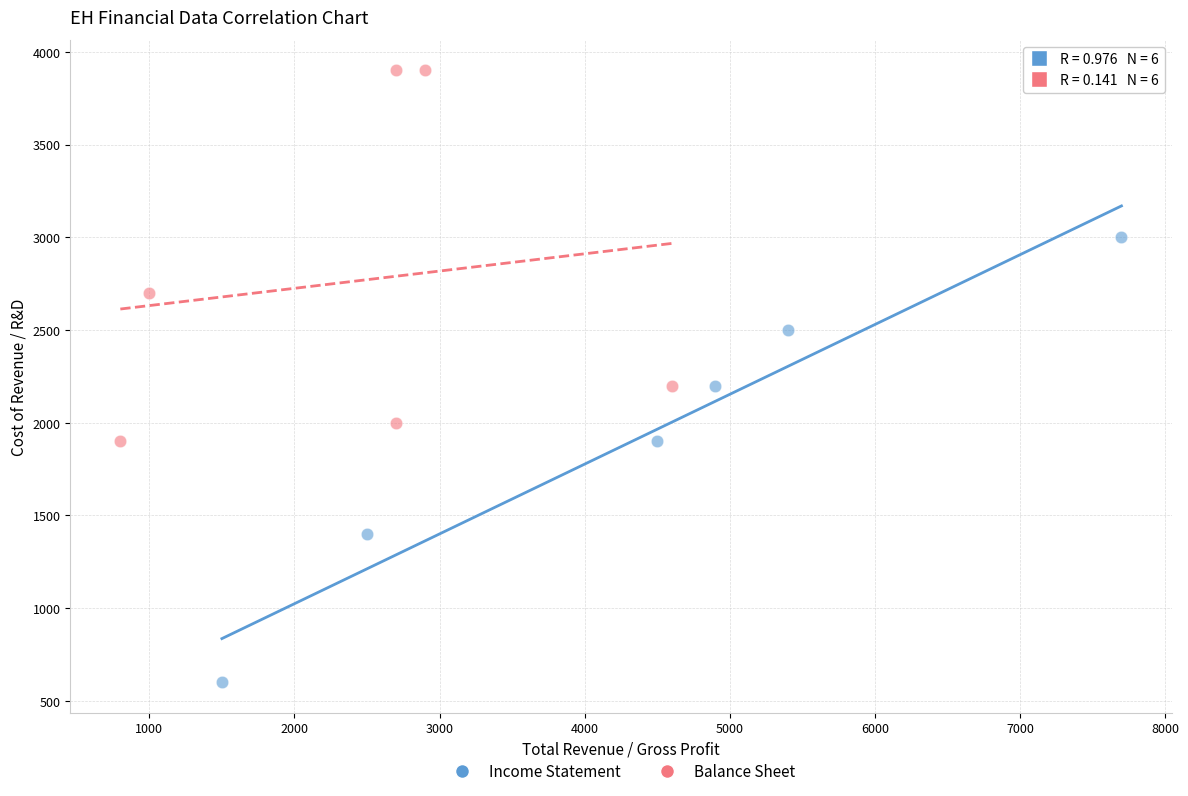

Which series contains the lowest Y value?

Income Statement